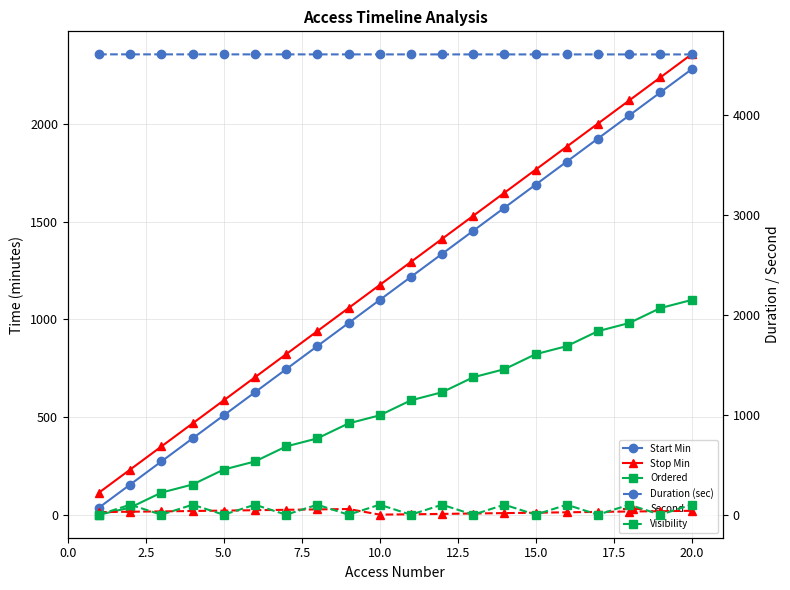

How many data points in Visibility are less than 100?

10